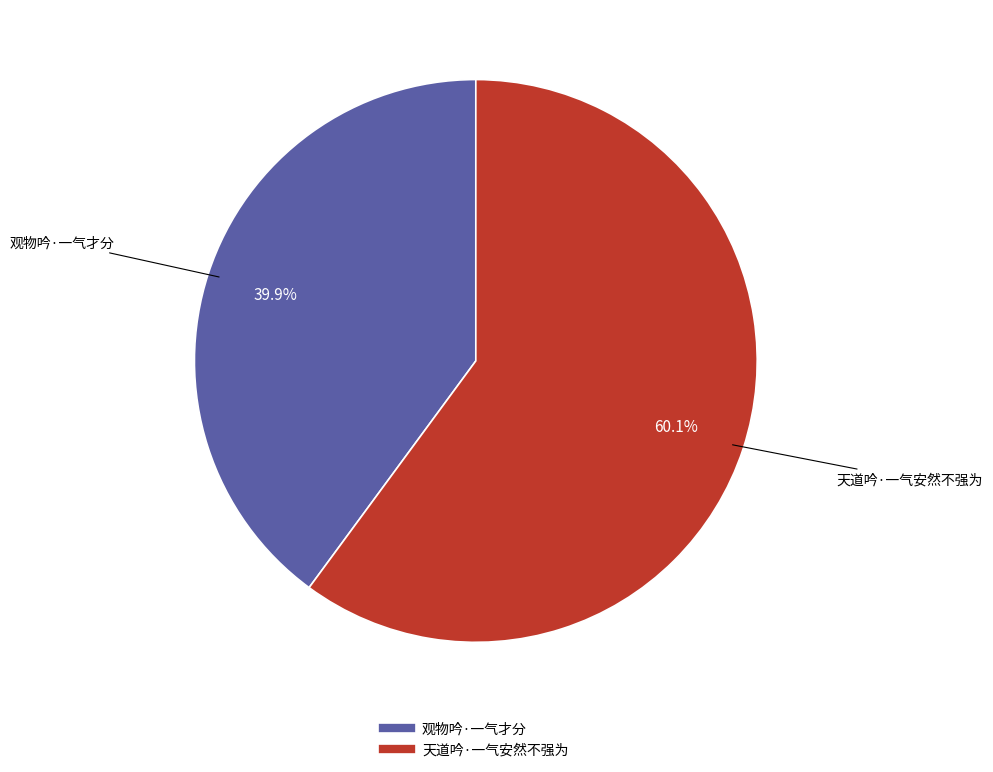

What percentage is the 观物吟·一气才分 slice, to the nearest percent?

40%